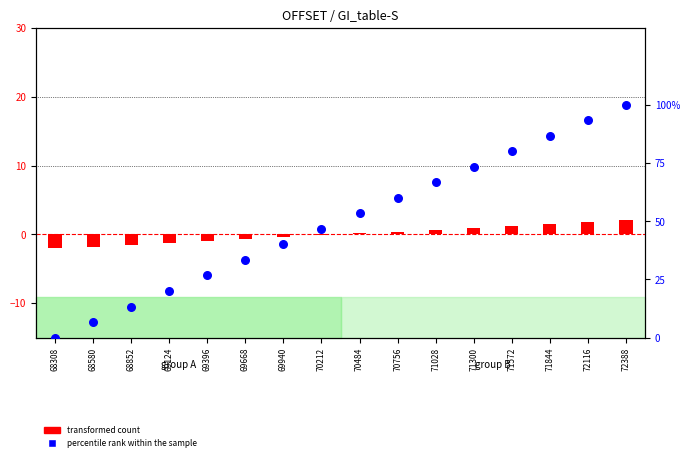

At which category is the sum across all series the highest?

72388